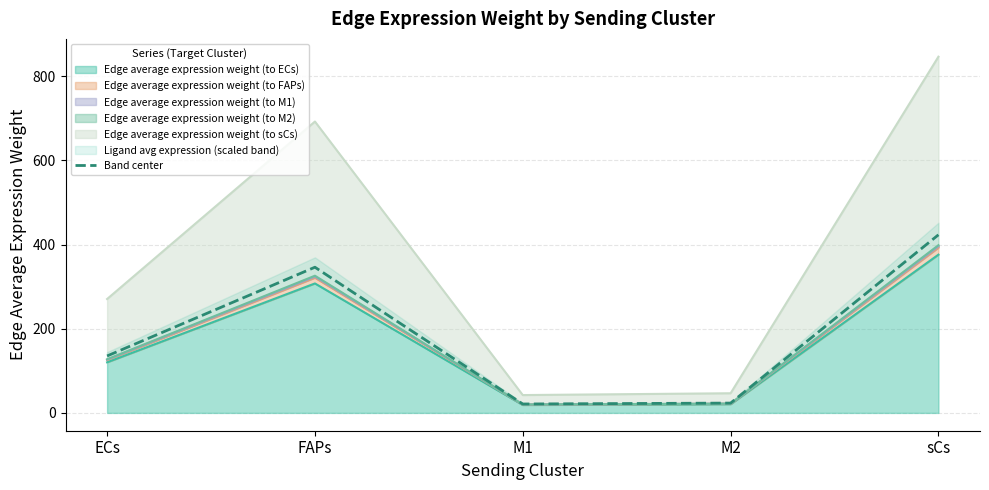

The value at FAPs is 535.7. True or false?

False